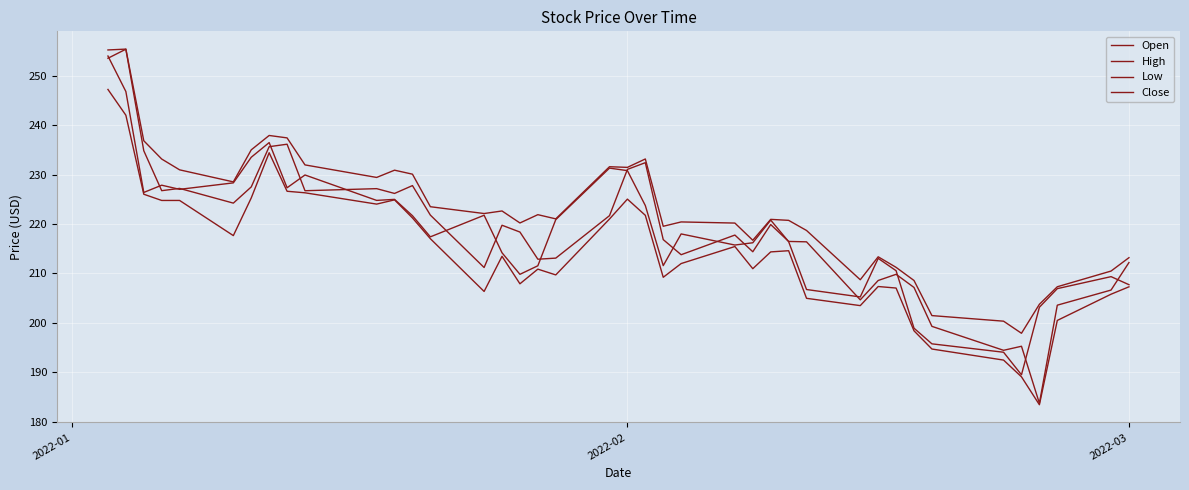

At which category is the sum across all series the highest?

2022-01